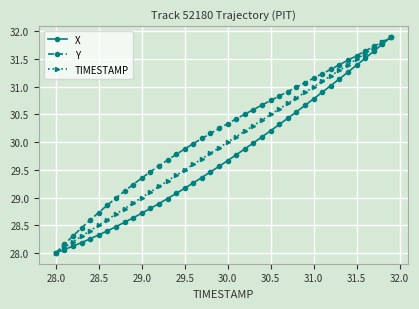

What is the value of the X point at the 15th from the left?

29.1